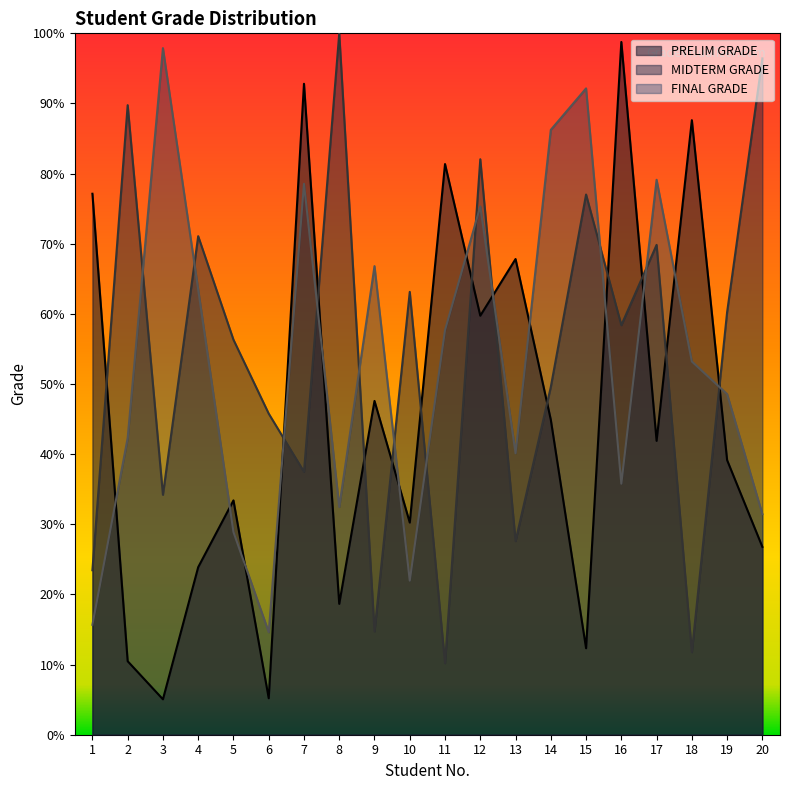

Which label corresponds to the smallest value in the chart?

3